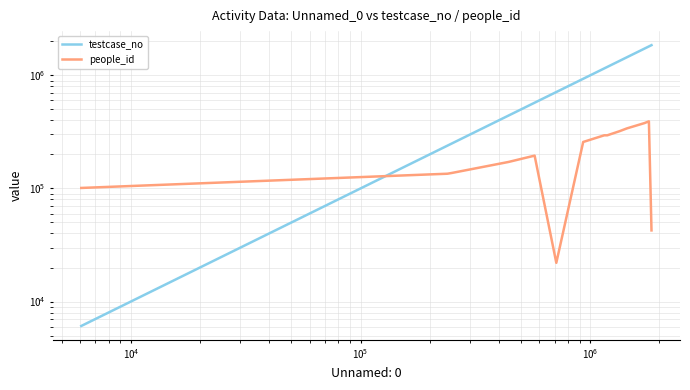

Reading left to right, extract all data points from this chart.

testcase_no: 6086	238955	249526	435626	441851	511336	511472	572738	711806	931902	1150936	1186100	1339787	1372301	1444773	1724566	1756101	1771170	1800701	1848115
people_id: 101023	134945	136998	170645	171663	184459	184486	195002	22004	257540	294918	294918	320342	326367	339579	378498	384278	386884	391982	42571